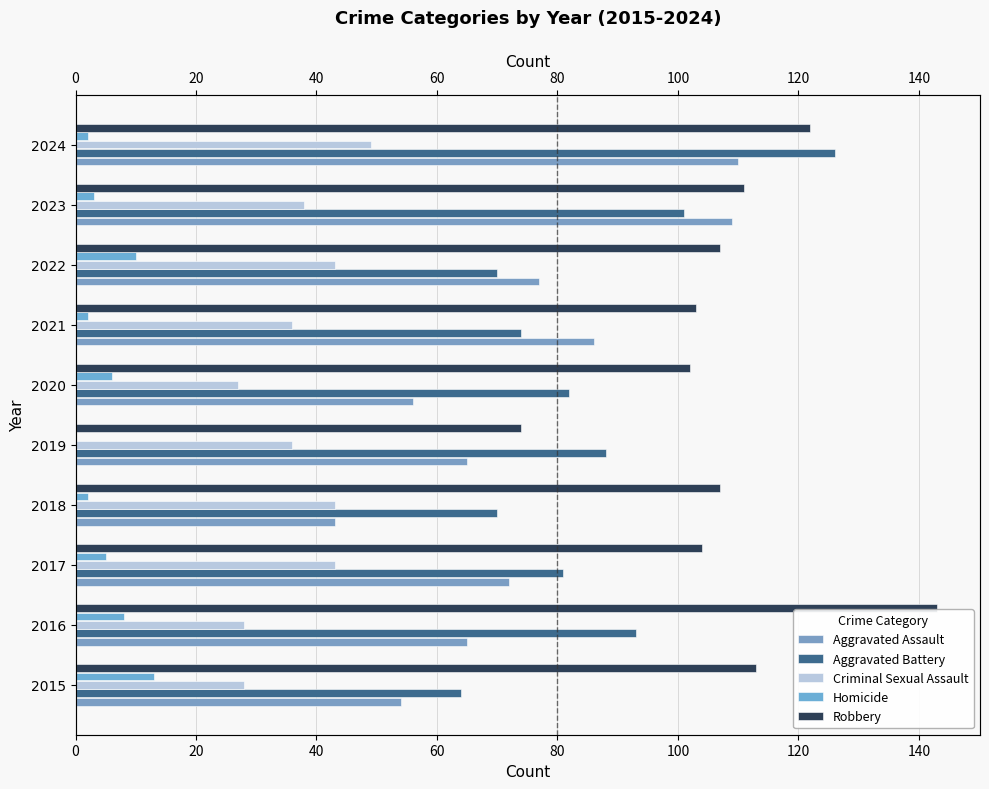

How many data points does each series have?

10